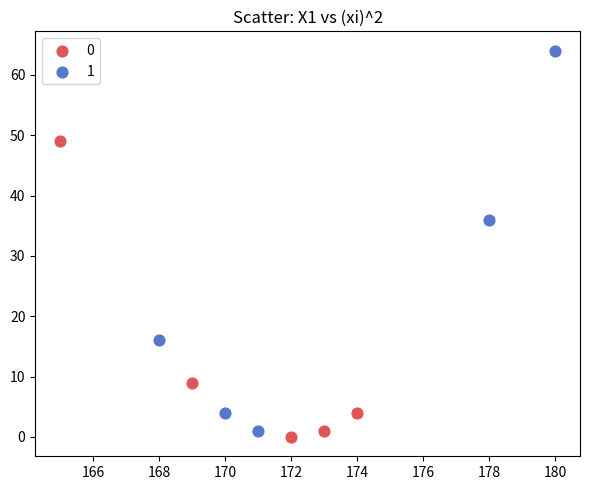

Which series reaches the maximum Y coordinate?

1